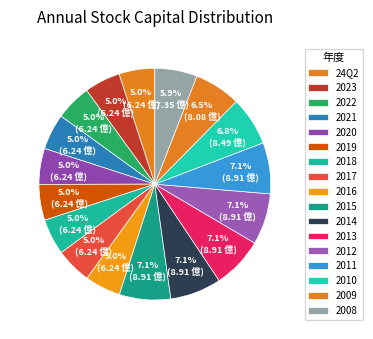

Does 2019 represent more than half of the total?

No